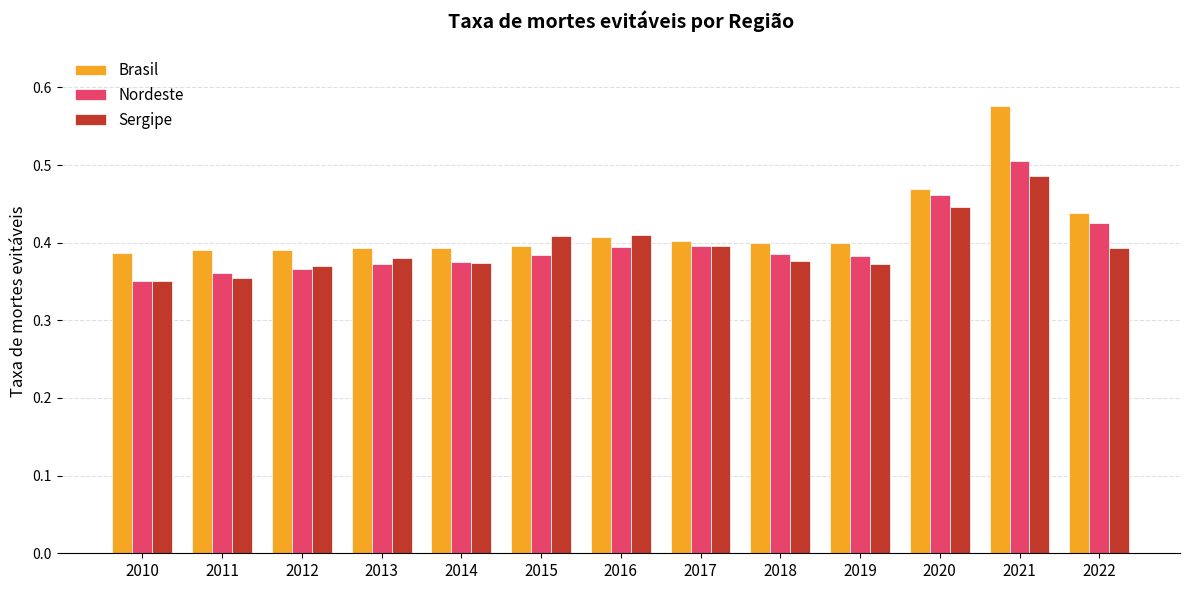

Count the Nordeste values in the range 0 to 1.

13